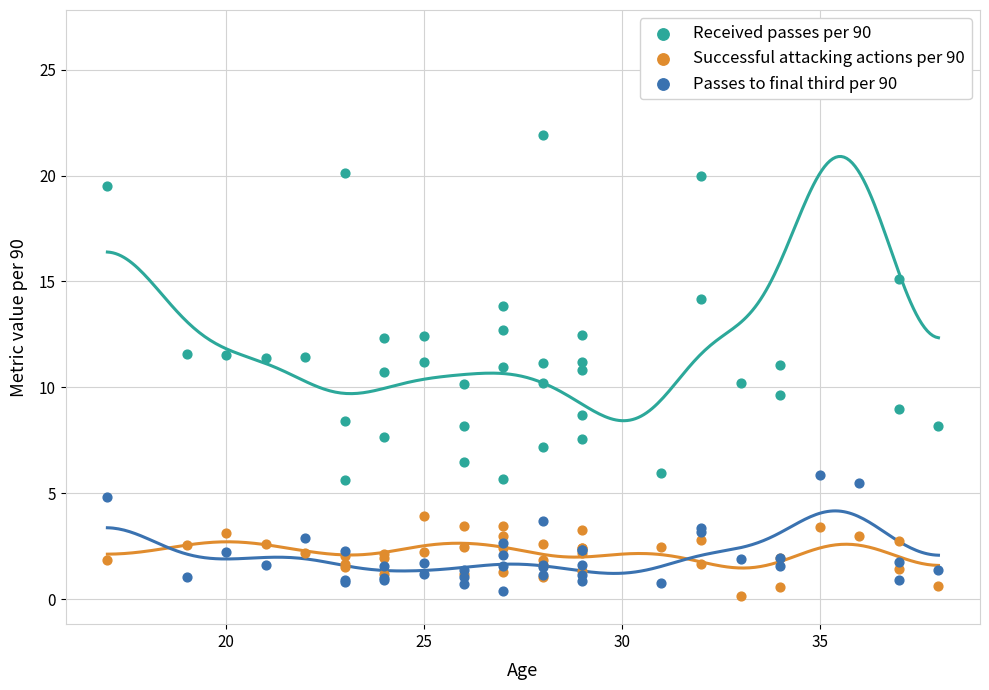

What are all the series names shown in the legend?

Received passes per 90, Successful attacking actions per 90, Passes to final third per 90